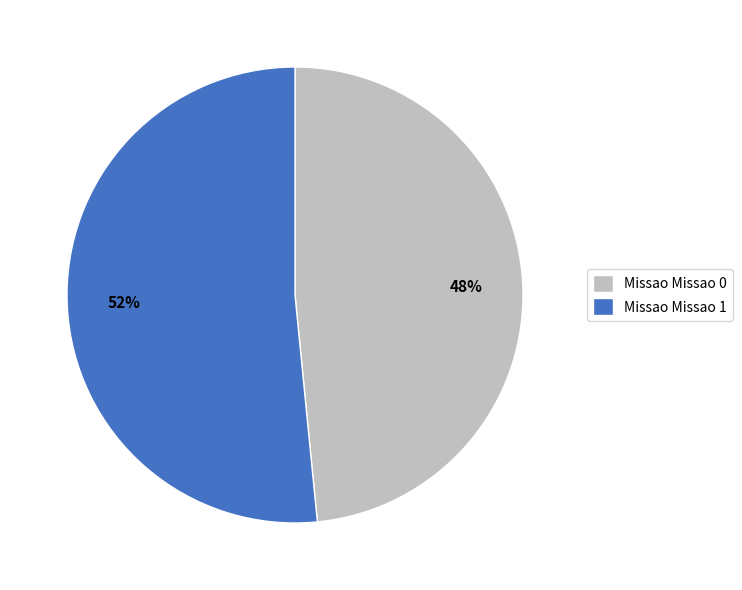

To the nearest percent, what portion does Missao Missao 0 represent?

48%